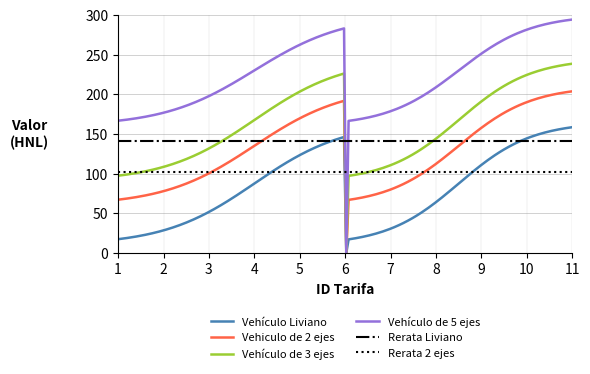

What is the maximum value for Vehículo de 3 ejes?

238.5